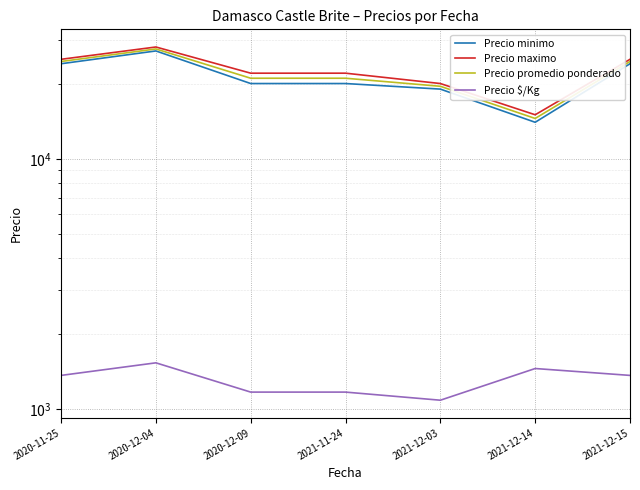

Which category has the lowest value in the Precio minimo series?

2021-12-14